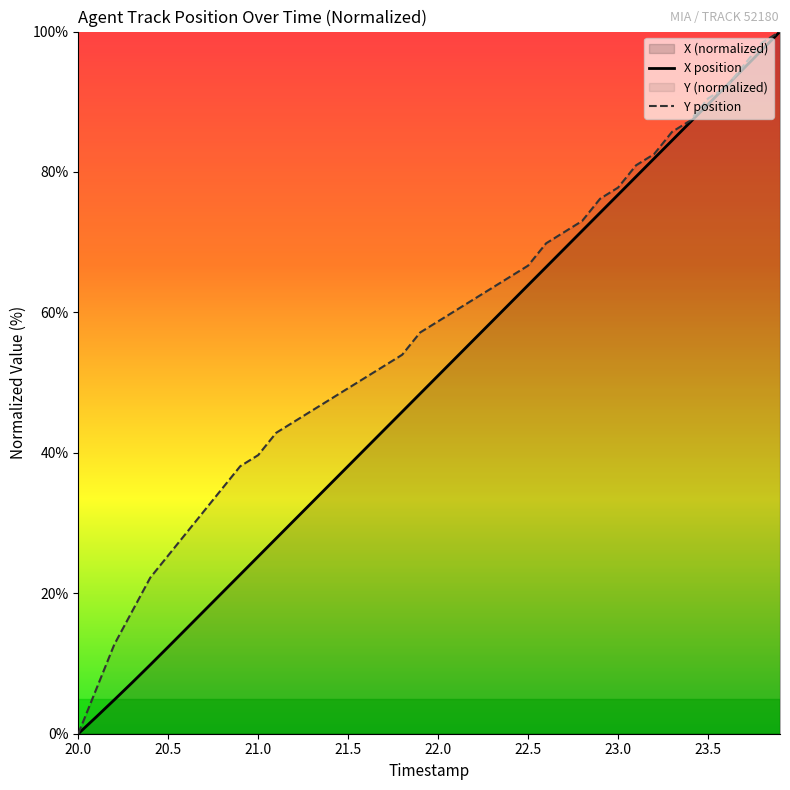

At which label does Y reach its peak?

23.9